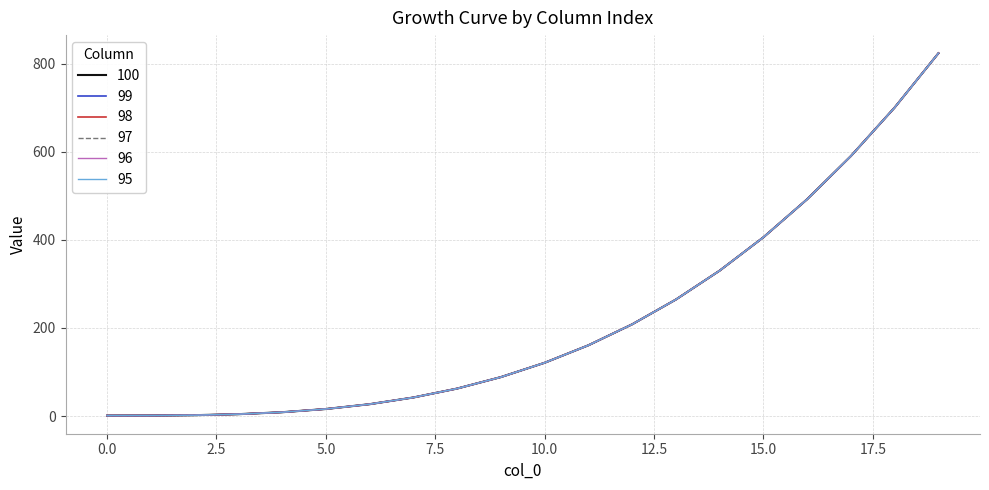

True or false: 99 and 100 intersect in this chart.

False